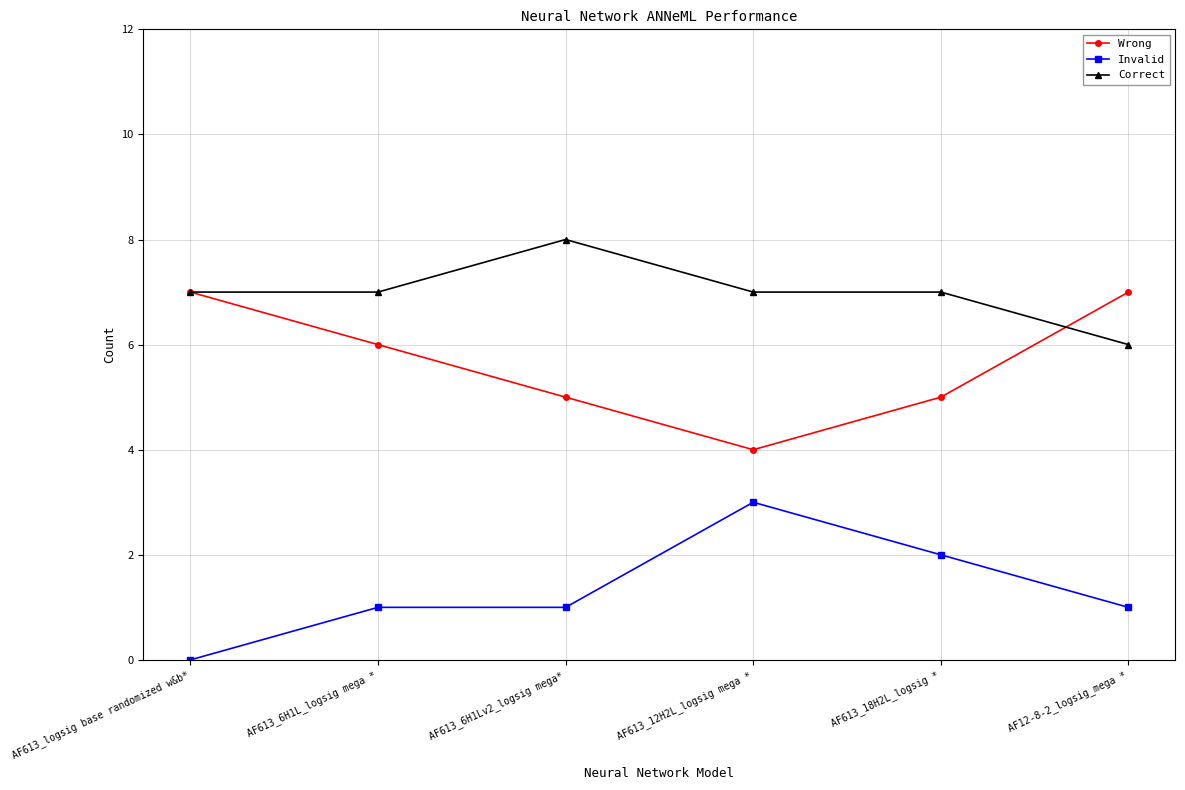

Rank the series by their maximum value, from highest to lowest.

Correct, Wrong, Invalid